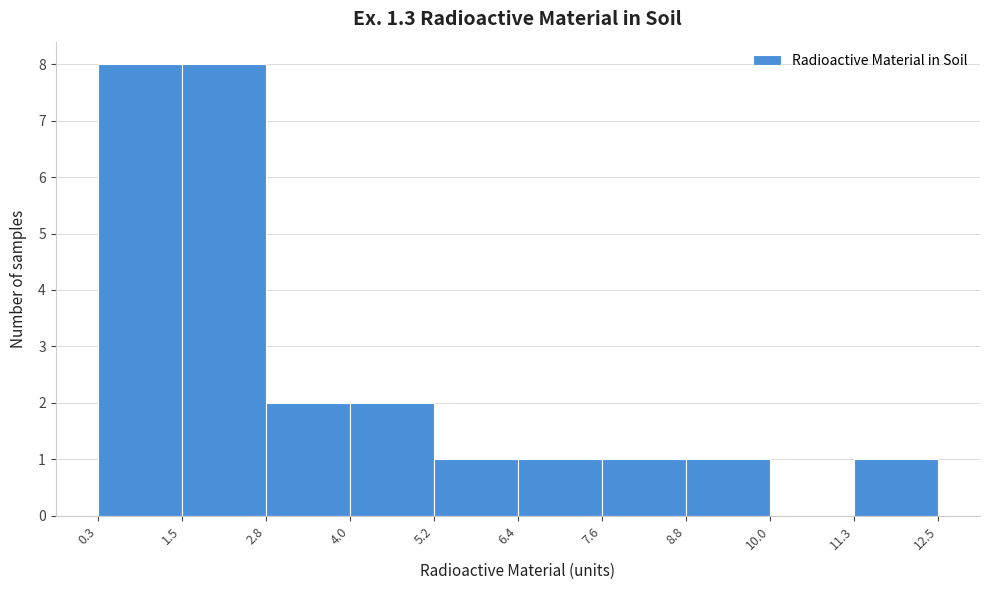

How tall is the bar that spans 6.4 to 7.6 on the x-axis? The values are not printed on the chart, so give them approximately, as read against the axis.

1